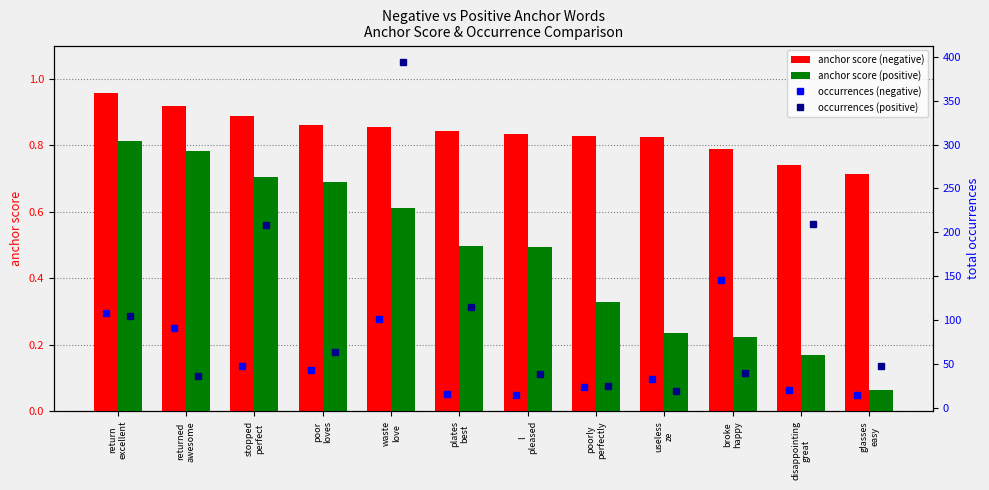

Which category has the lowest value in the anchor score (negative) series?

glasses
easy